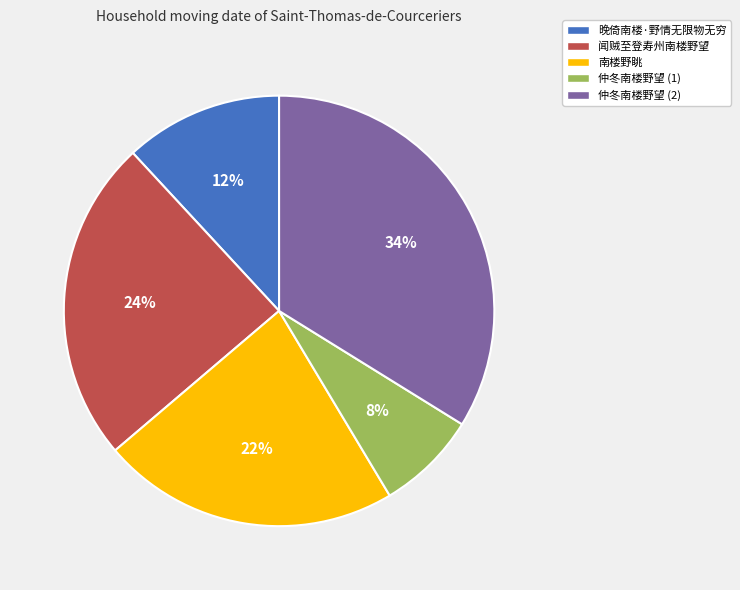

Which slice is the smallest?

仲冬南楼野望 (1)